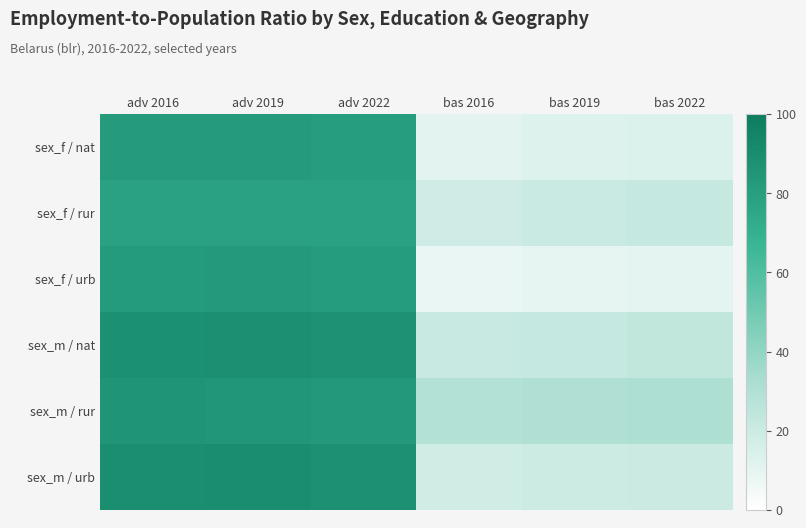

Which has a higher value, adv 2022 or bas 2022?

adv 2022